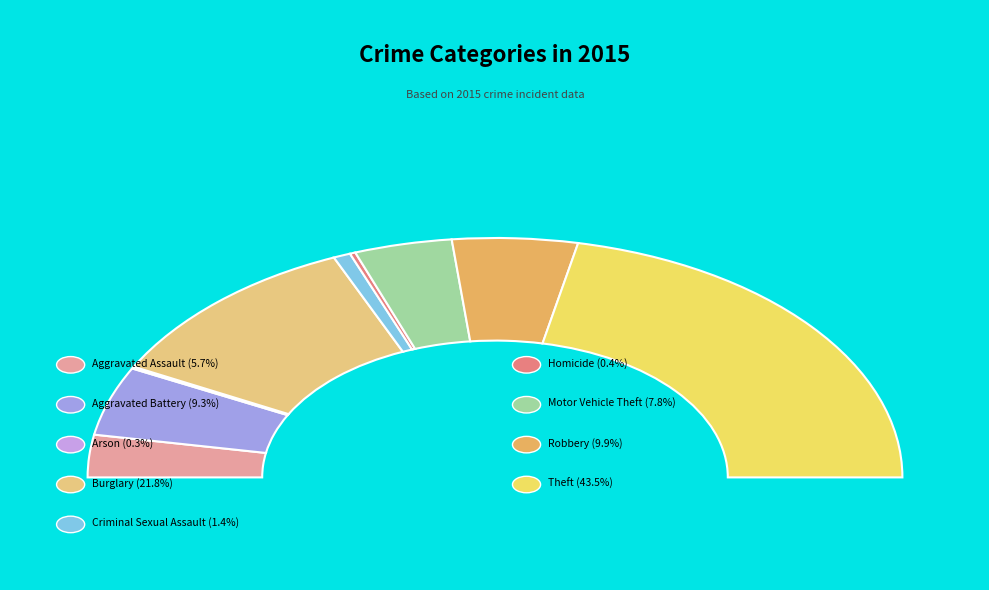

Does any single category account for the majority?

No